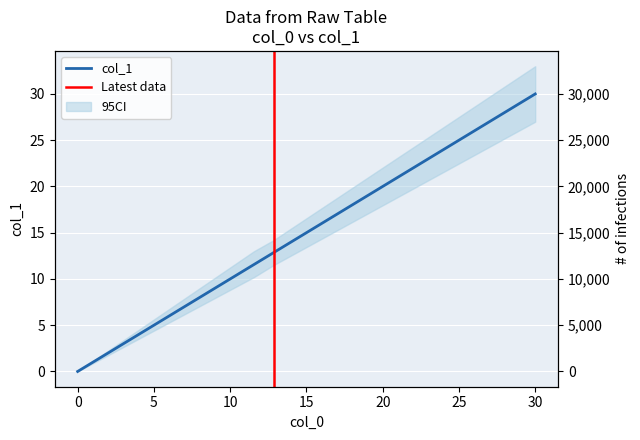

What is the label of the 4th point from the left?

30.0